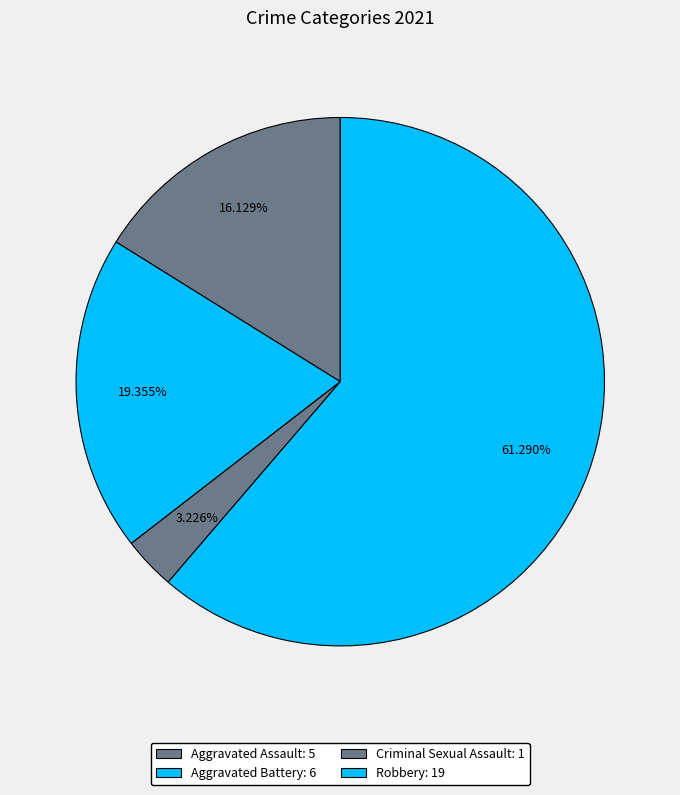

How many slices are in this pie chart?

4